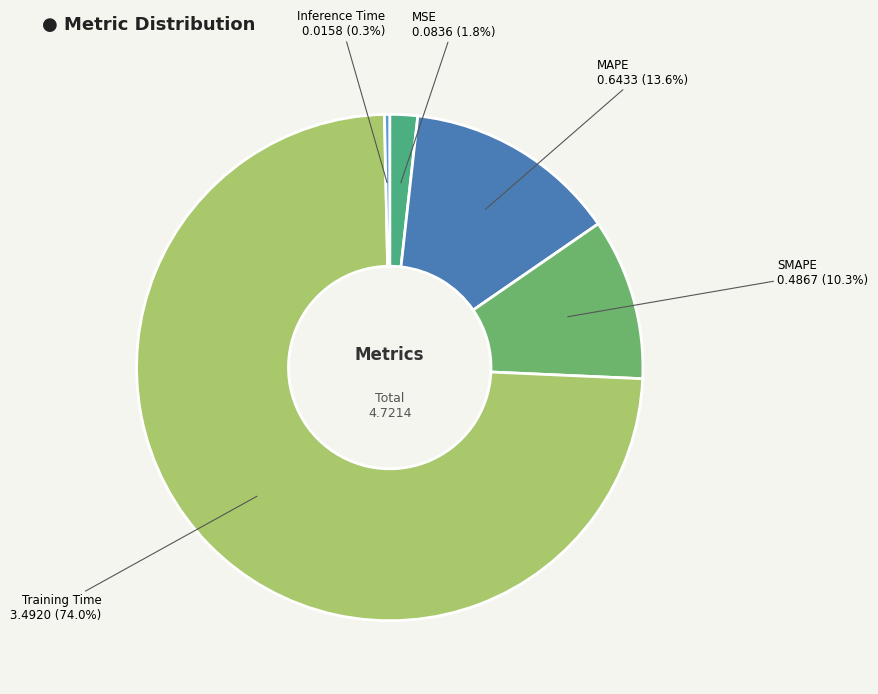

Is there any slice that represents more than half of the pie?

Yes